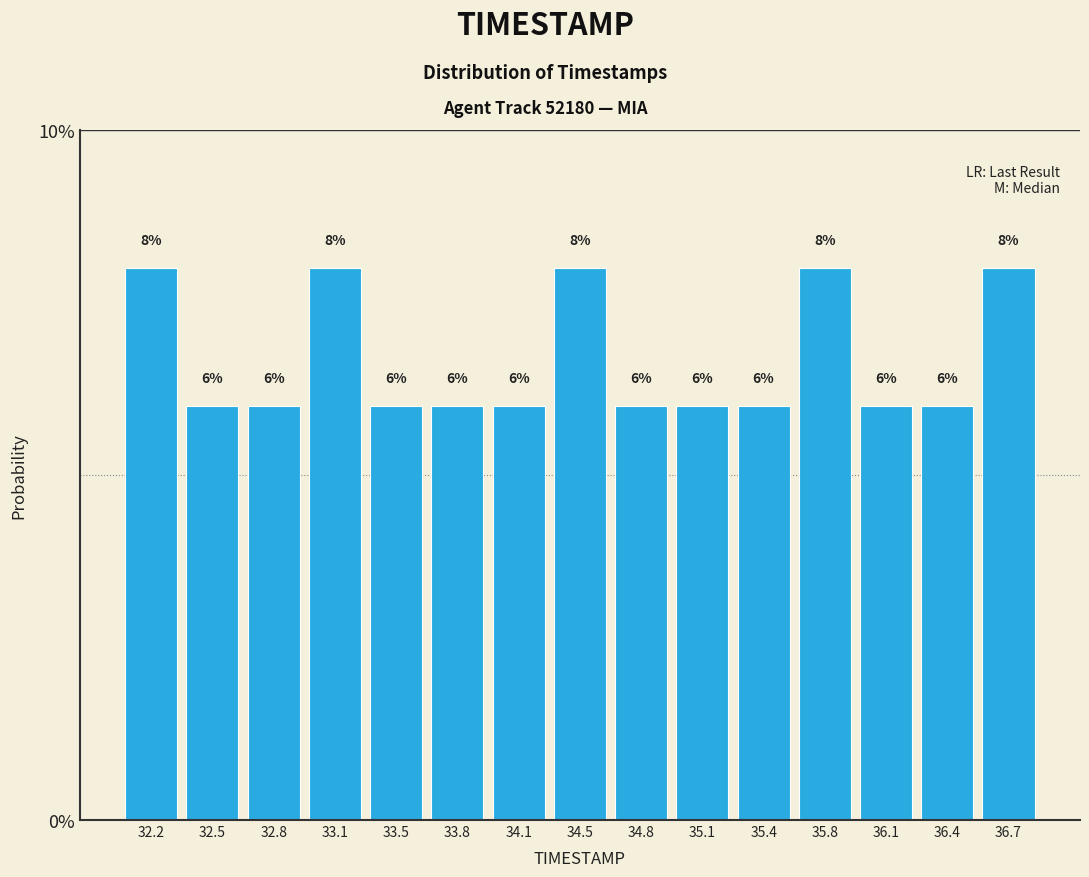

Reading left to right, list every bar in this chart as the range it spans on the x-axis followed by its height. The bar edges are not printed on the chart, so give them approximately, as read against the axis.

32.00 to 32.35: 8
32.35 to 32.65: 6
32.65 to 33.00: 6
33.00 to 33.30: 8
33.30 to 33.65: 6
33.65 to 33.95: 6
33.95 to 34.30: 6
34.30 to 34.60: 8
34.60 to 34.95: 6
34.95 to 35.25: 6
35.25 to 35.60: 6
35.60 to 35.90: 8
35.90 to 36.25: 6
36.25 to 36.55: 6
36.55 to 36.90: 8